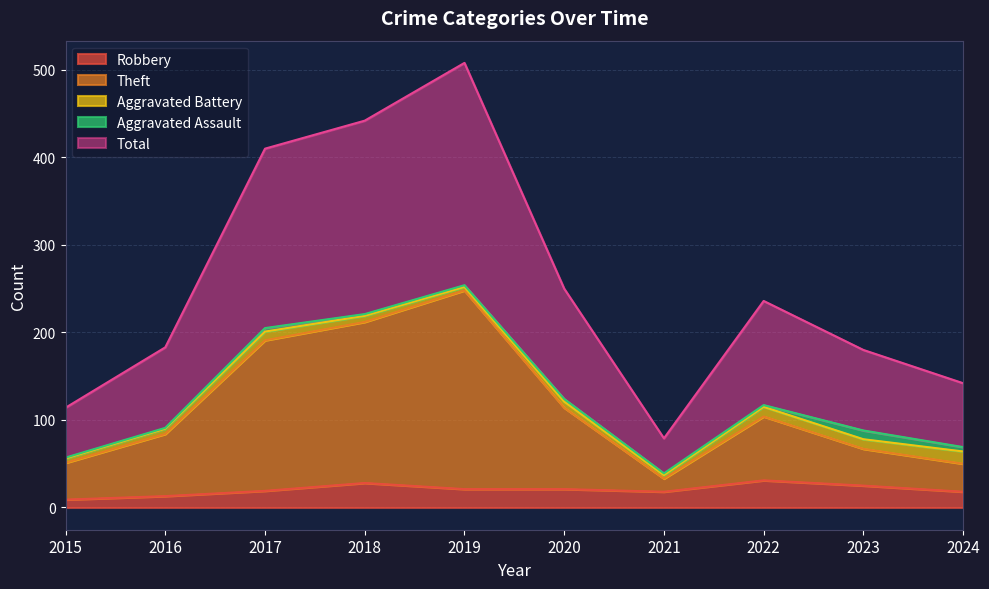

The value of Theft at 2023 is 67. True or false?

True